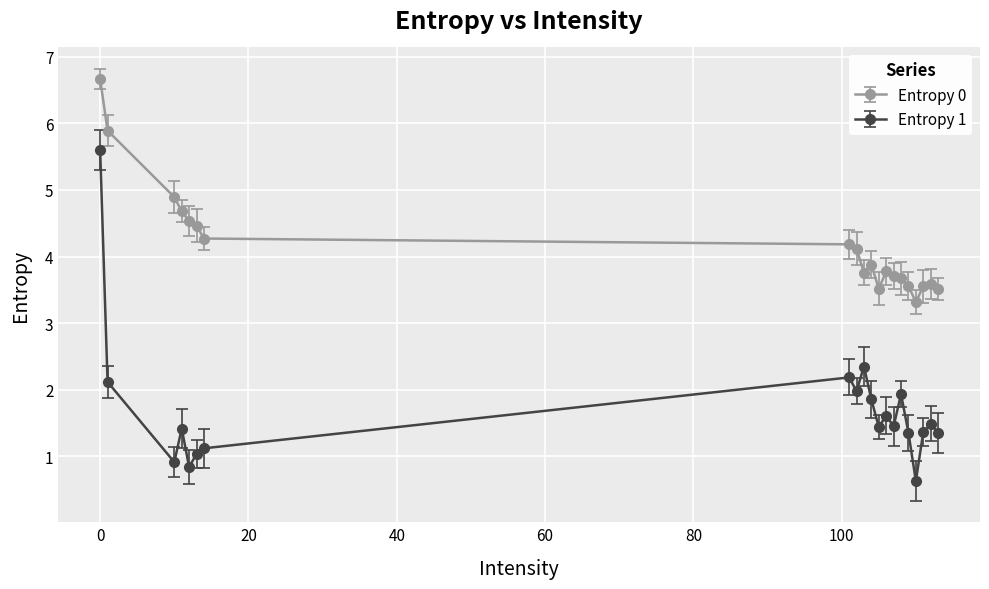

In Entropy 0, how many points are higher than both neighbors (excluding endpoints)?

3